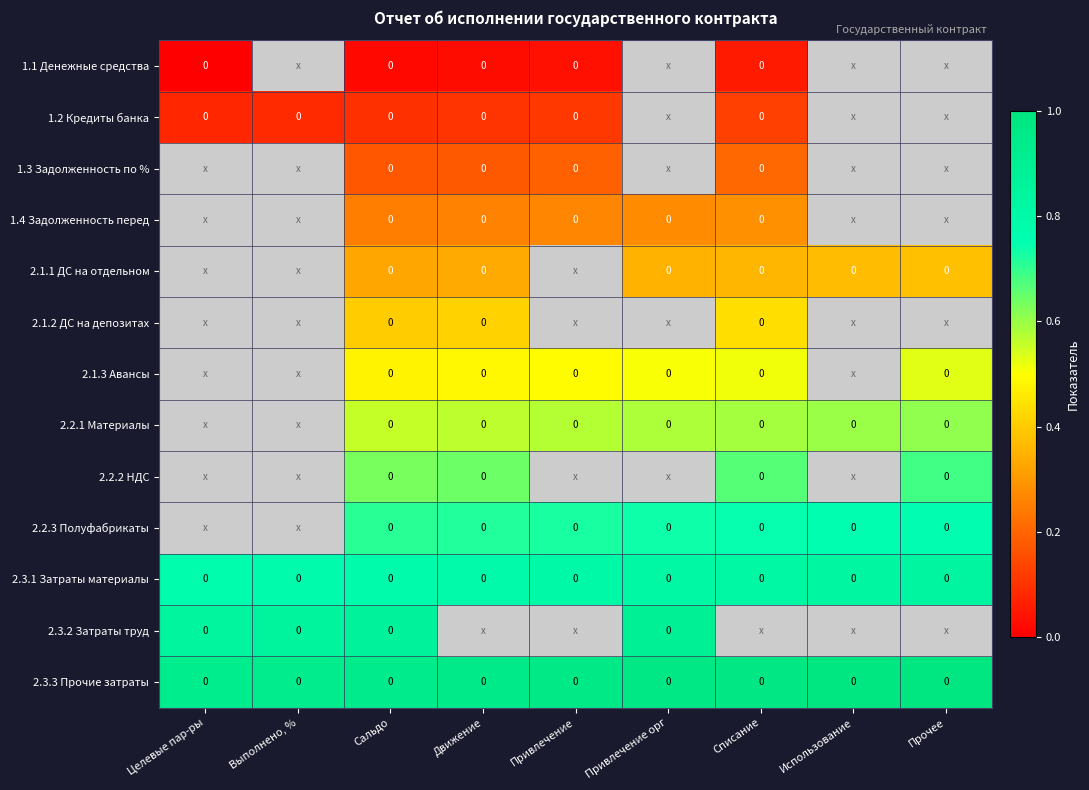

Is the value of 2.1.1 ДС на отдельном at Привлечение greater than the value of 2.1.2 ДС на депозитах at Использование?

No